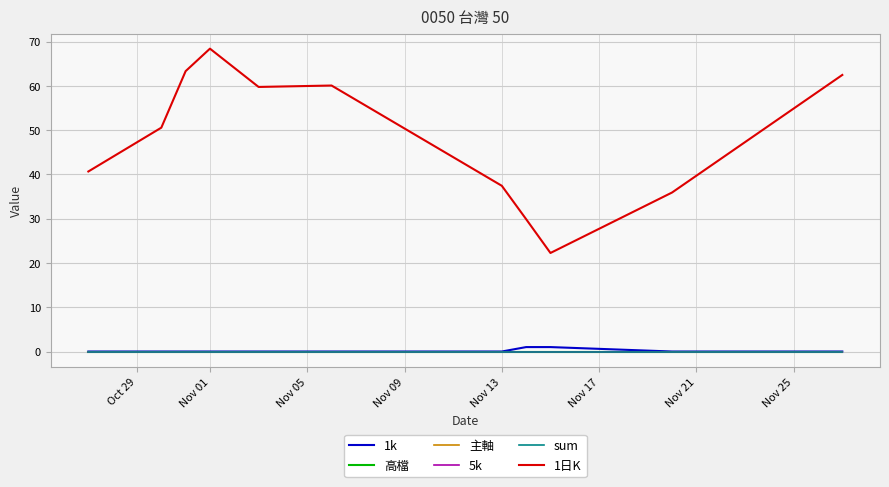

What is the difference between the maximum and second lowest values in the 1k series?

1.0